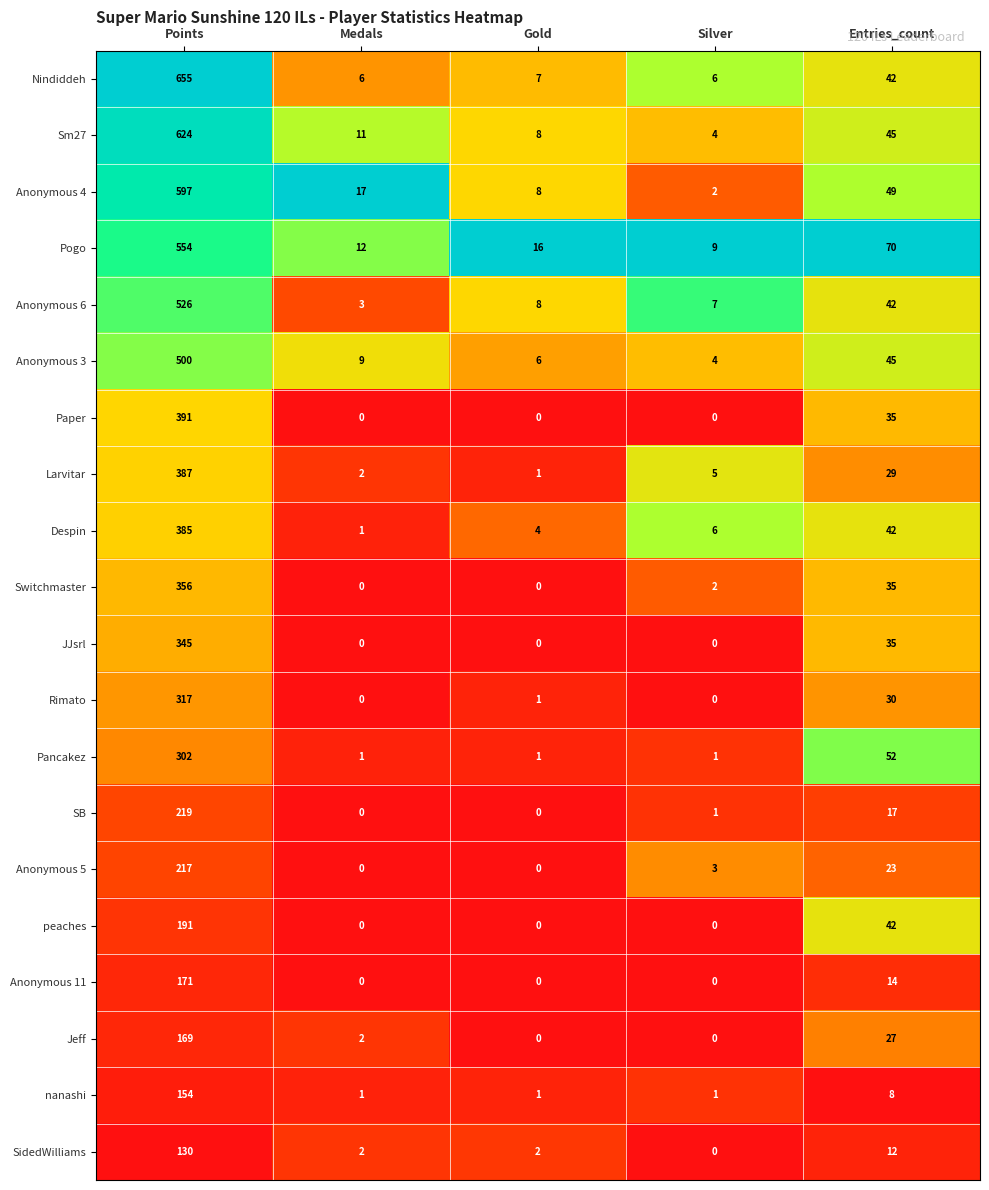

How many categories are shown in the chart?

5